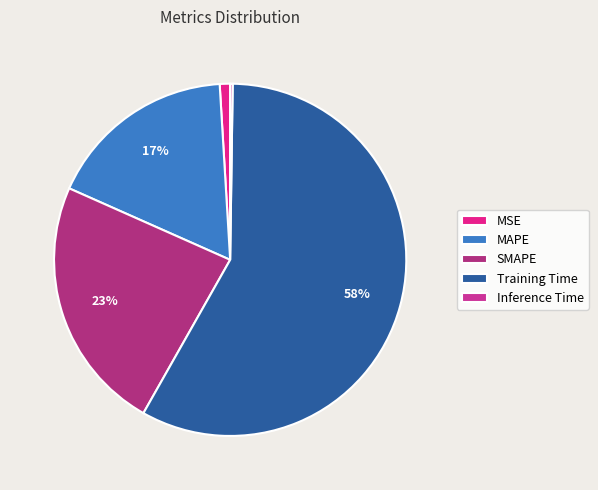

To the nearest percent, what is the combined percentage of MAPE and Inference Time?

18%